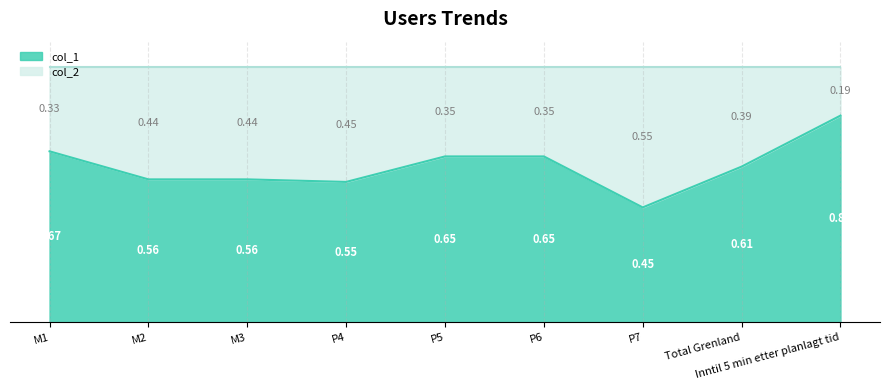

The value at P7 is 0.8. True or false?

False